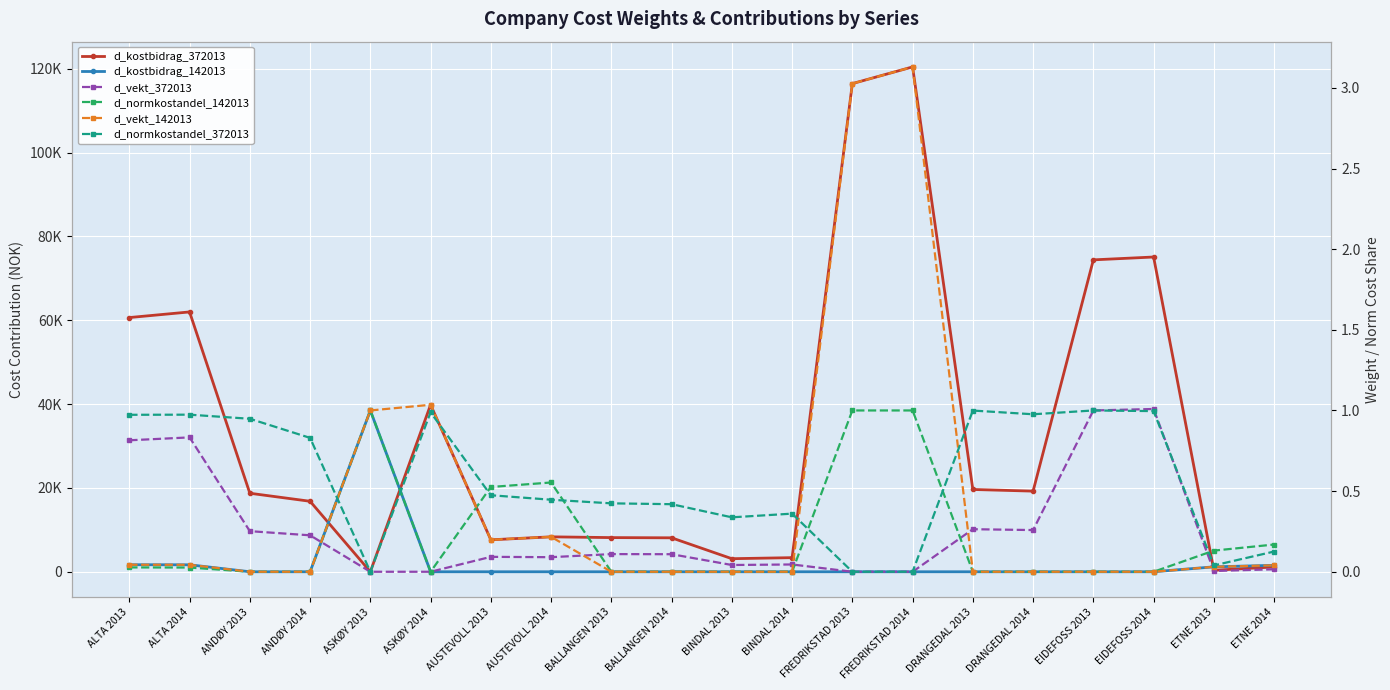

What is the label of the 2nd point from the left?

ALTA 2014